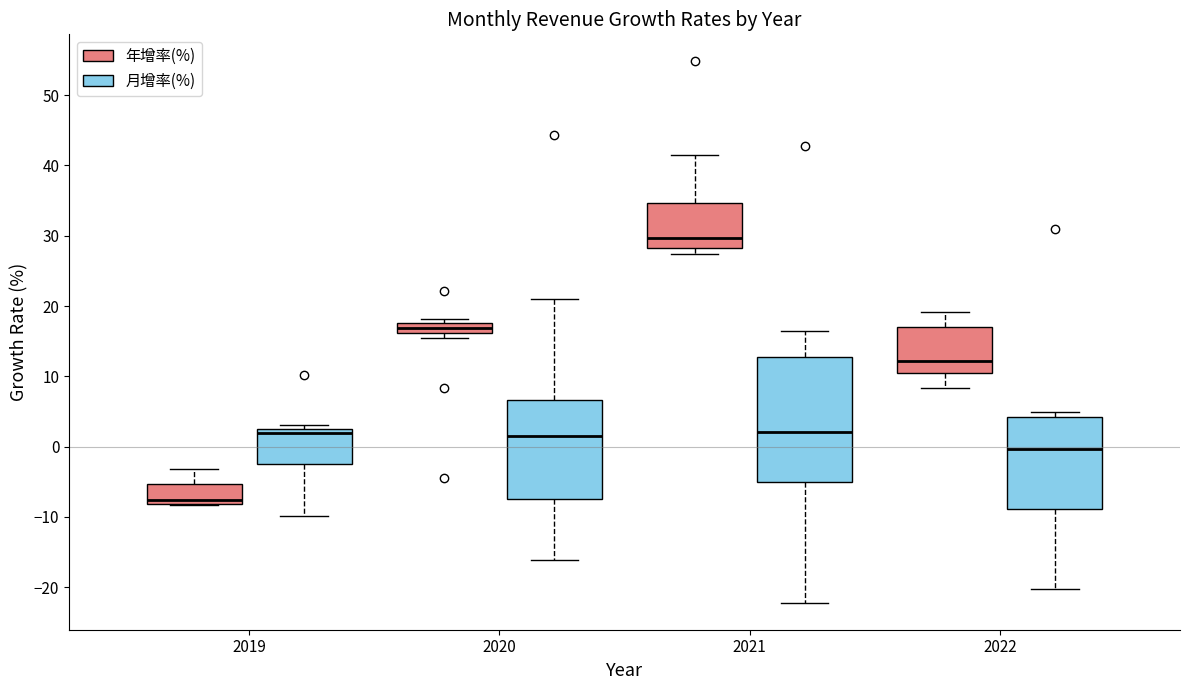

Which box is the tallest, from its lower edge to its upper edge?

2021 (月增率(%))